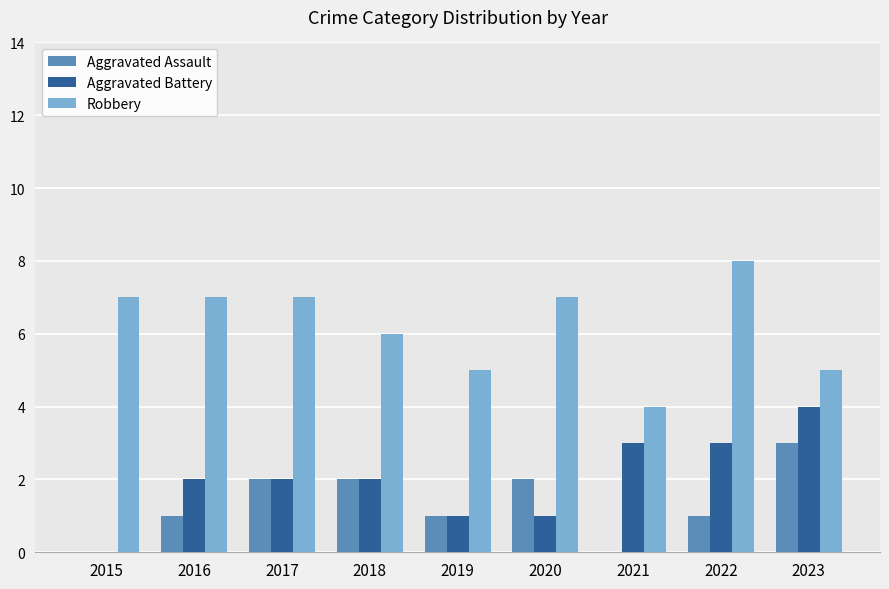

How many Robbery values are between 5 and 7?

7